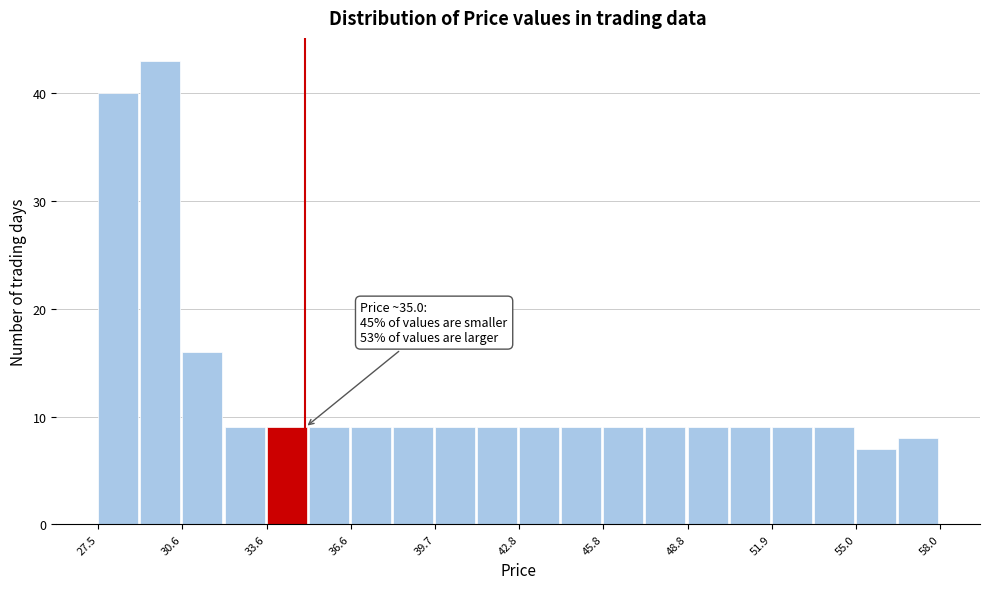

Read against the x-axis, roughly where is the centre of the tallest bar?

29.5